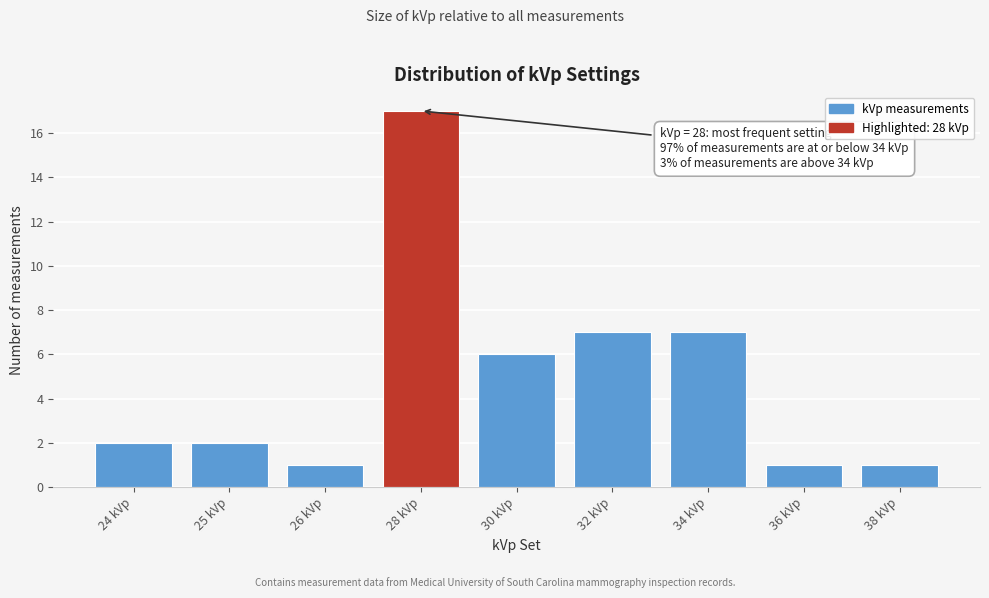

Reading right to left, transcribe all the data shown in this chart.

38 kVp=1	36 kVp=1	34 kVp=7	32 kVp=7	30 kVp=6	28 kVp=17	26 kVp=1	25 kVp=2	24 kVp=2